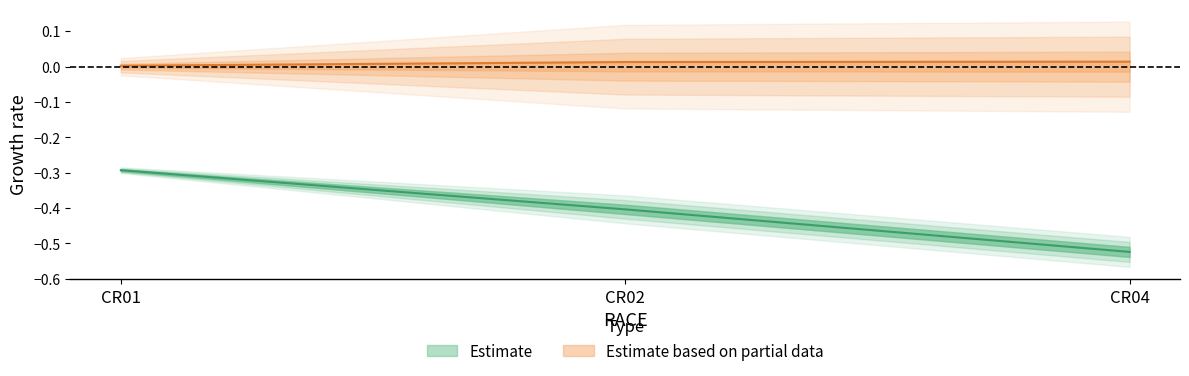

Reading right to left, list all the values displayed in this chart.

mean: -0.5	-0.4	-0.3
sem: 0.0	0.0	0.0